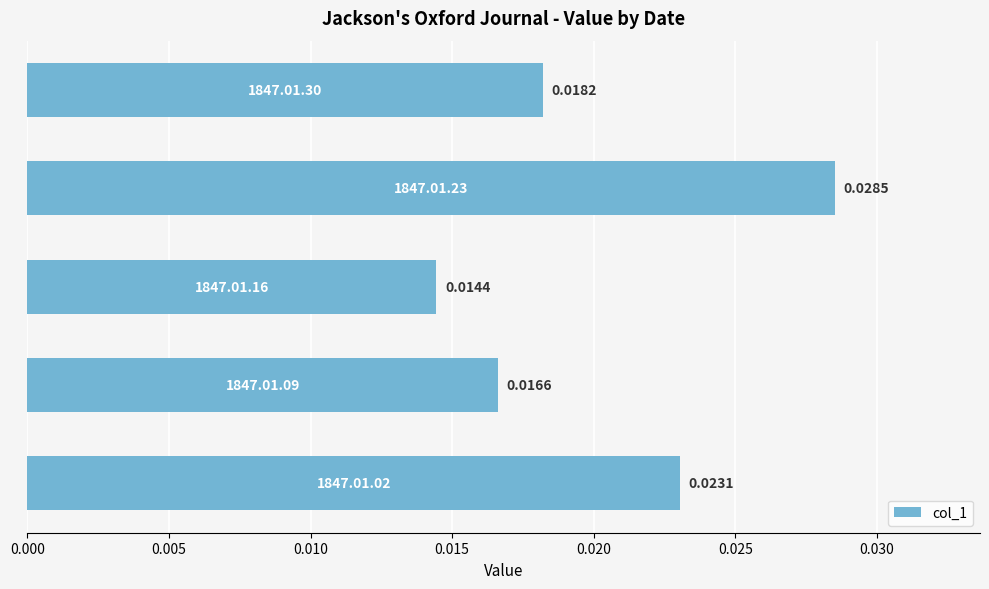

How many distinct data groups are displayed?

1